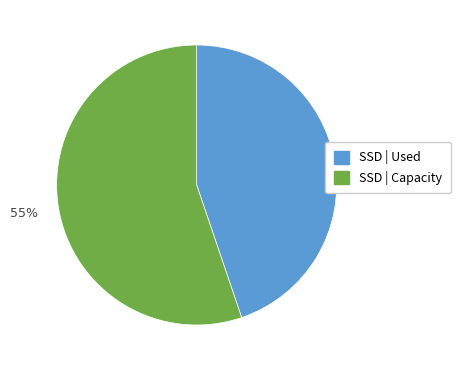

To the nearest percent, what is the average slice percentage?

50%